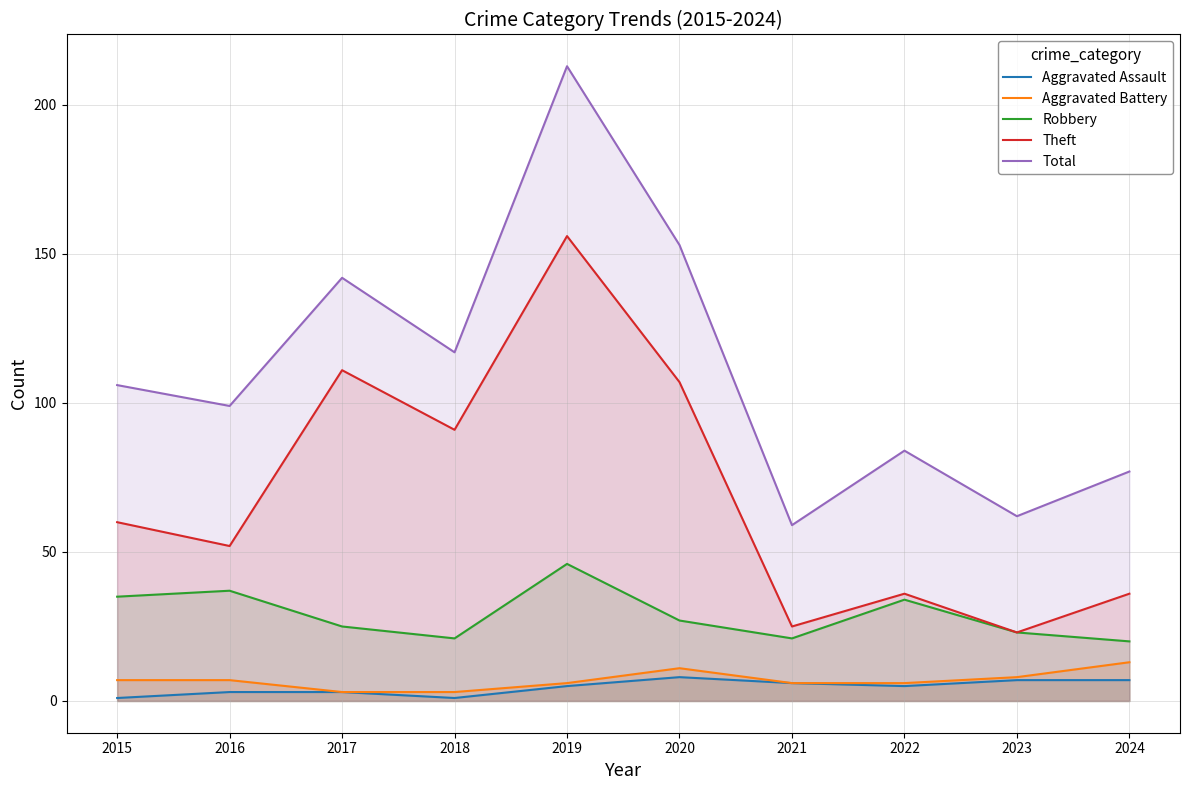

At how many categories does at least one series exceed 59?

9